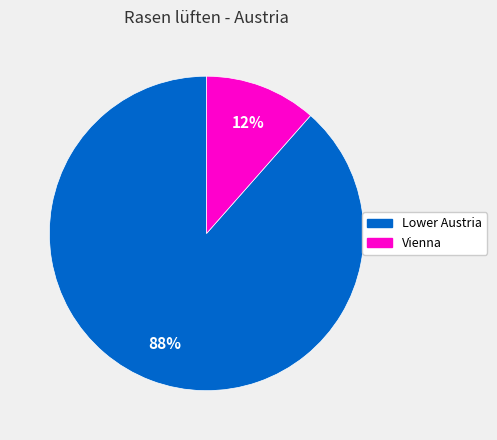

What percentage is the Lower Austria slice, to the nearest percent?

88%